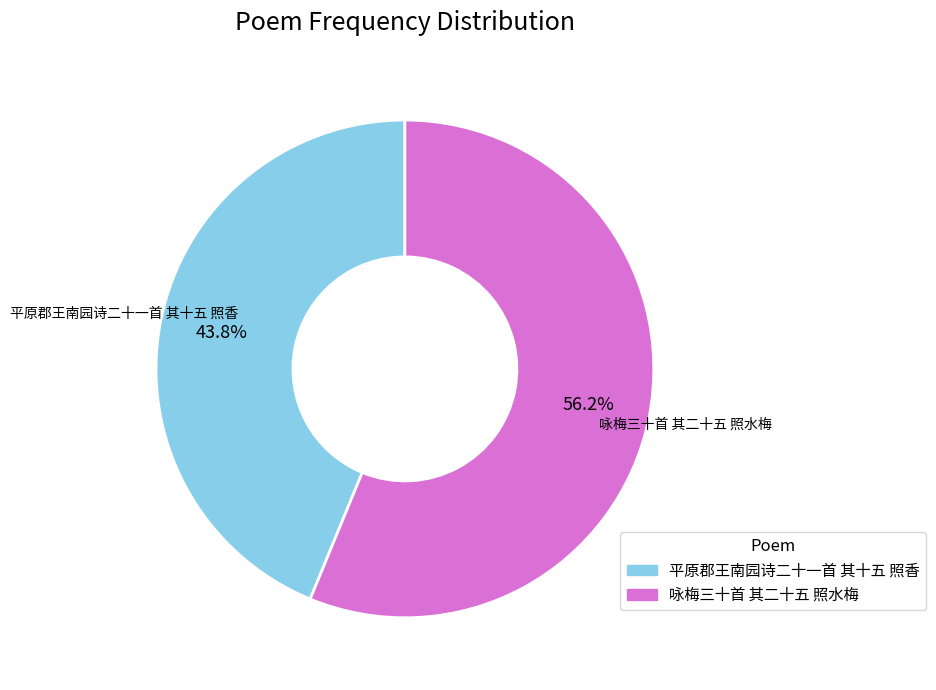

Combined, what portion of the pie is 咏梅三十首 其二十五 照水梅 and 平原郡王南园诗二十一首 其十五 照香?

100.0%